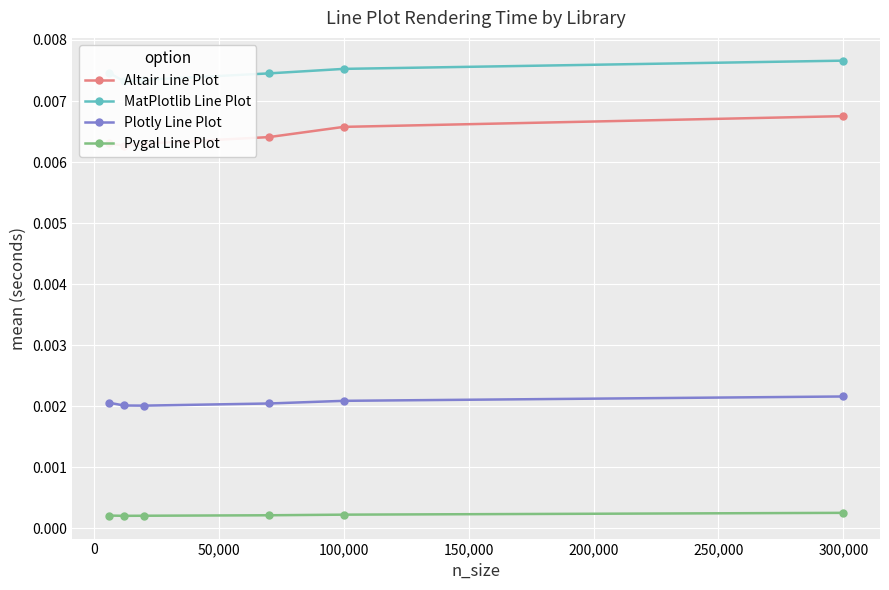

True or false: Altair Line Plot and MatPlotlib Line Plot intersect in this chart.

False